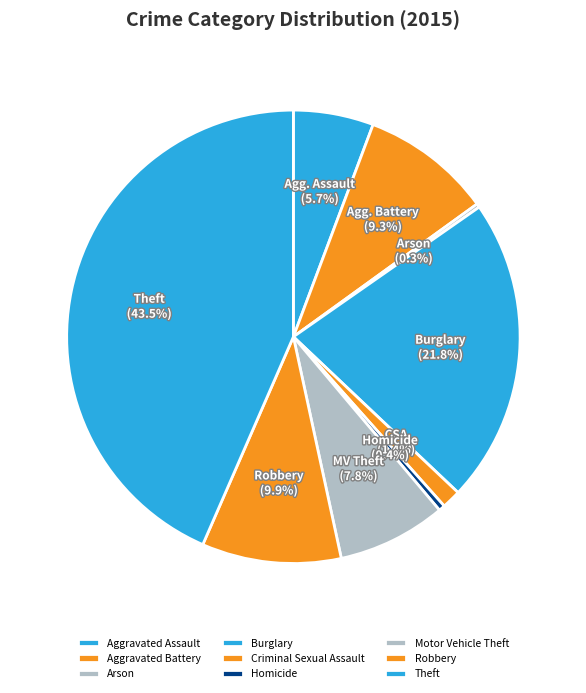

Is it true that Arson is 0% of the pie?

True